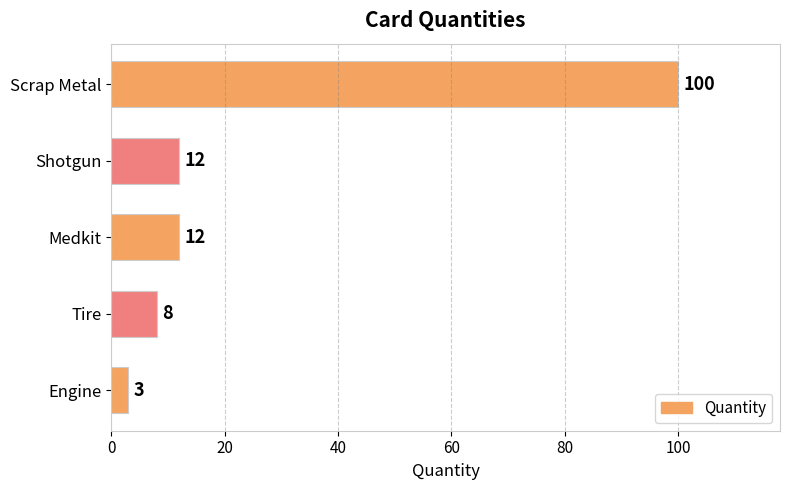

What is the greatest value displayed?

100